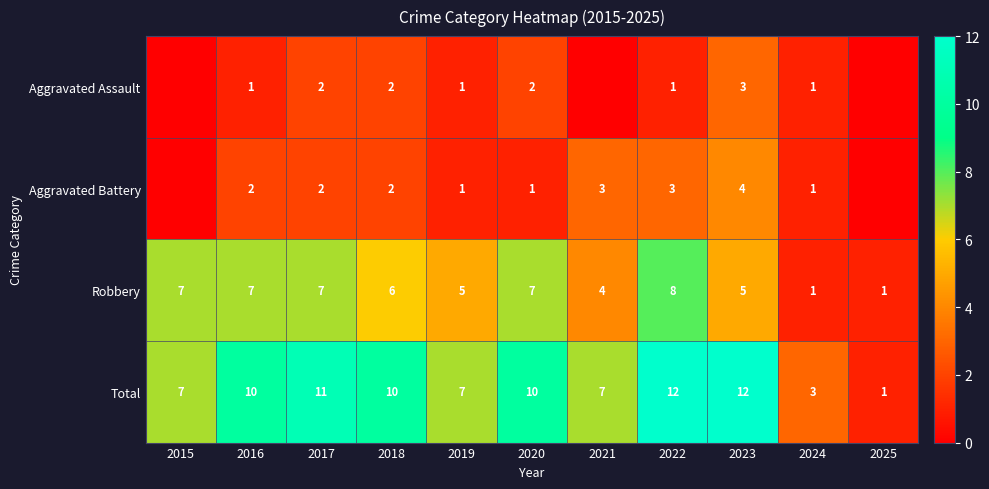

At which label does Robbery first exceed 6?

2015